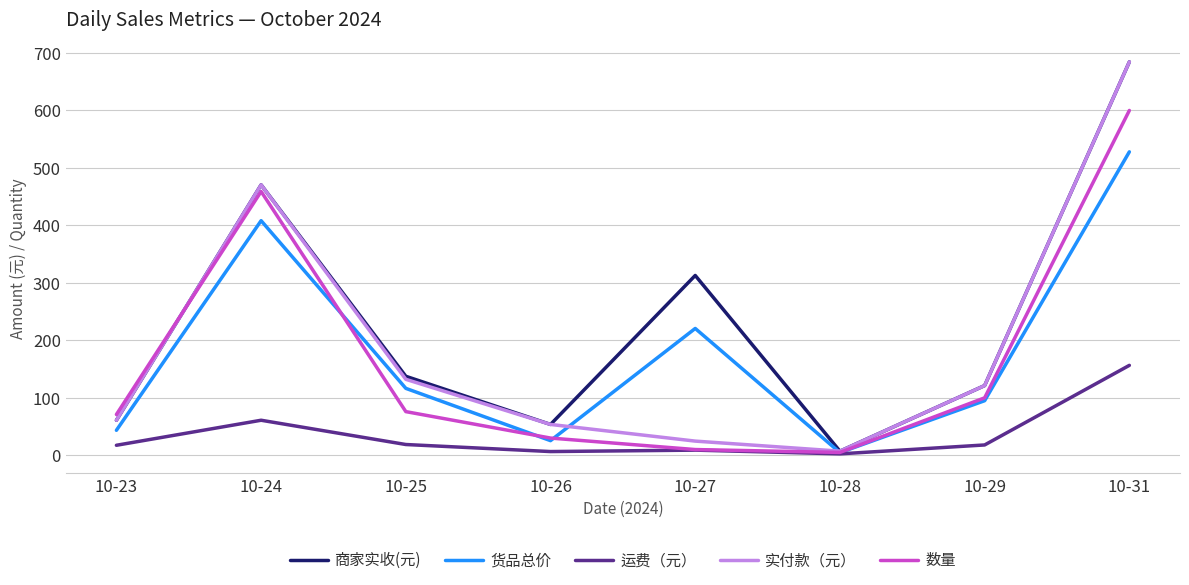

How many categories are shown in the chart?

8